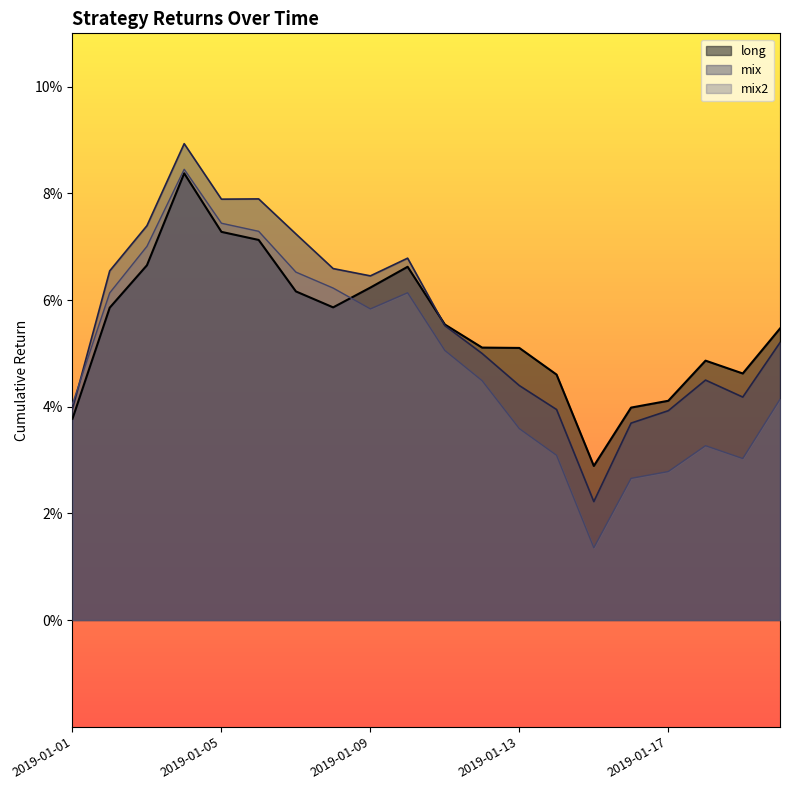

Between which two adjacent categories do mix2 and long first intersect?

2019-01-08 and 2019-01-09